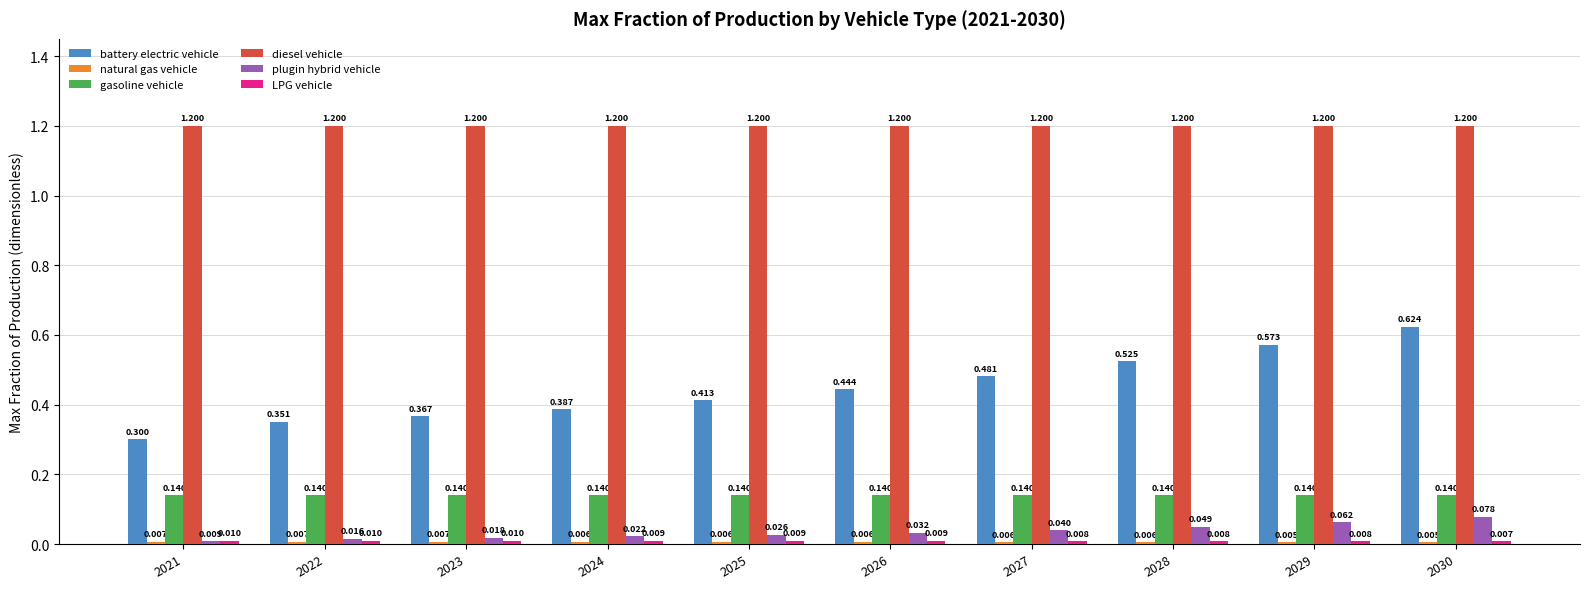

Which series changed the most between 2025 and 2027?

battery electric vehicle